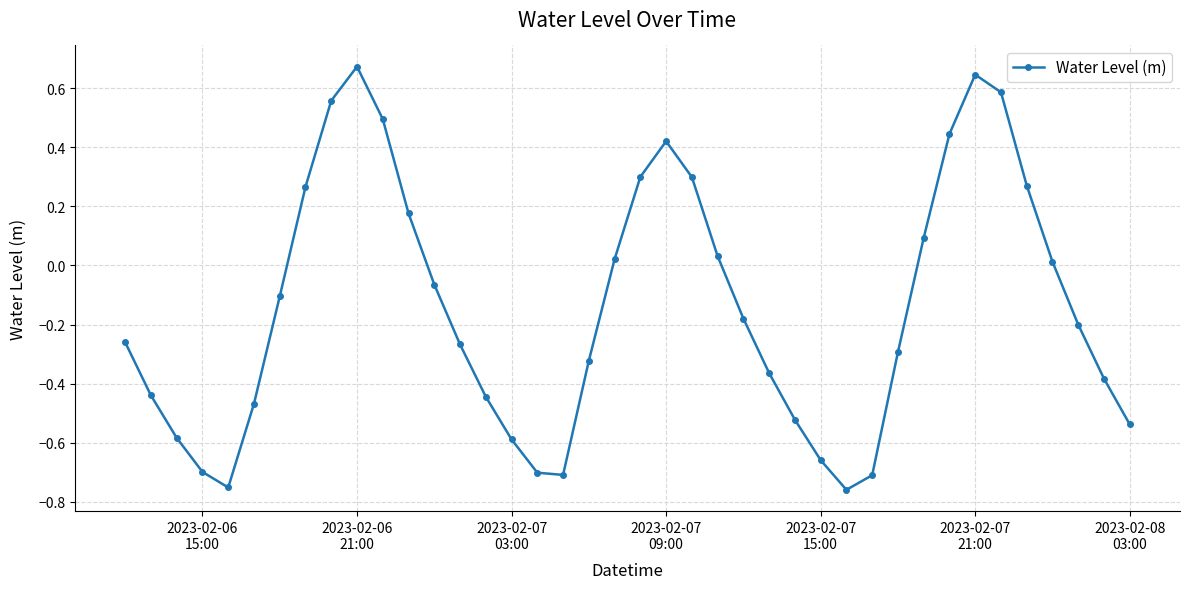

What is the difference between the maximum and minimum values?

1.4